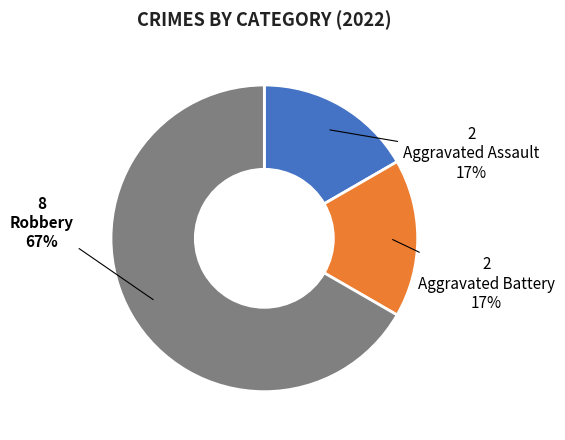

Which slice is the largest?

Robbery